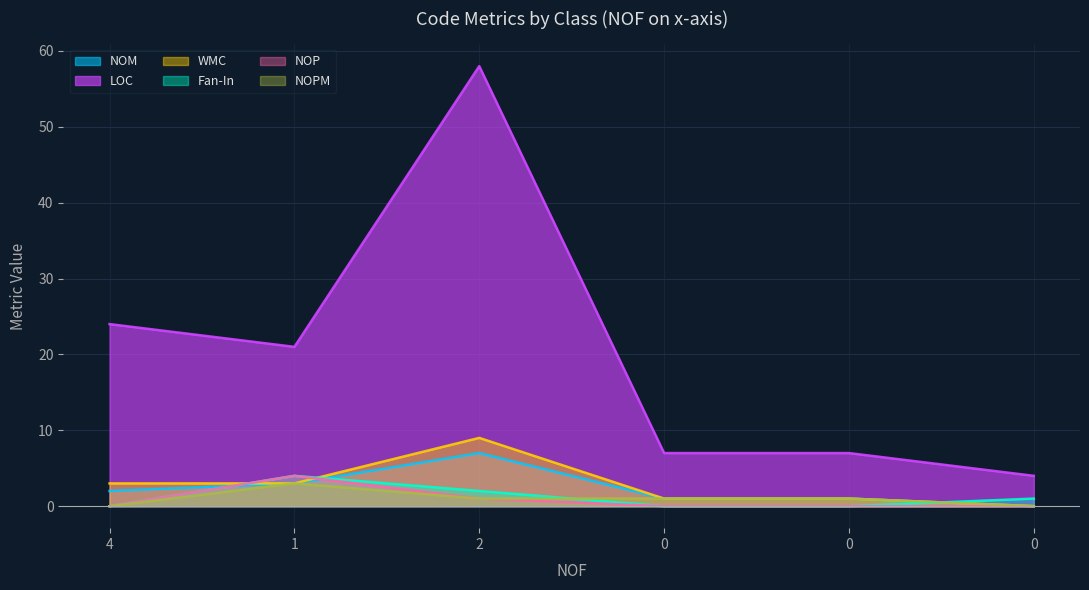

True or false: NOM and NOPM intersect in this chart.

False